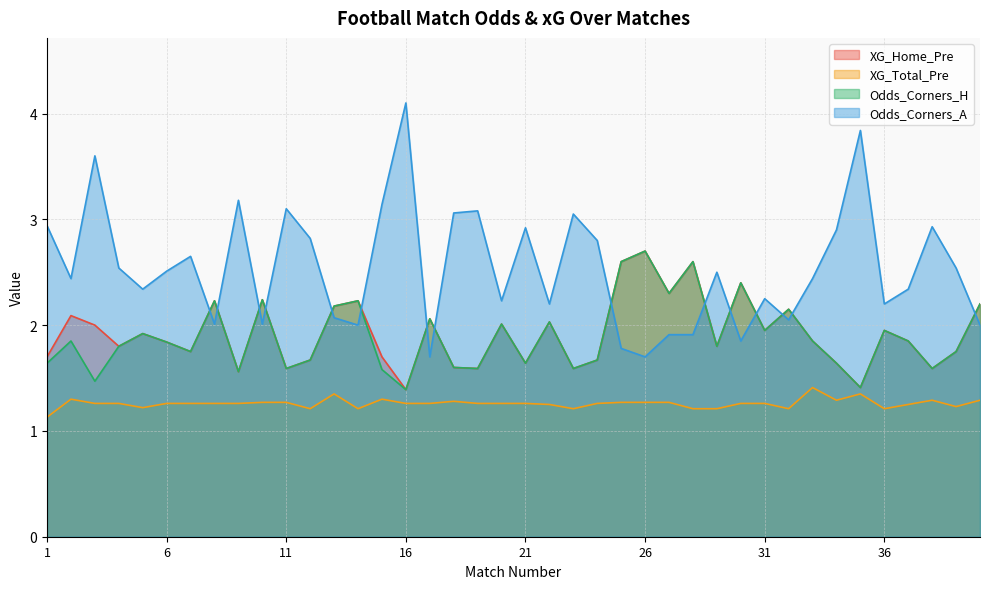

What are all the series names shown in the legend?

XG_Home_Pre, XG_Total_Pre, Odds_Corners_H, Odds_Corners_A